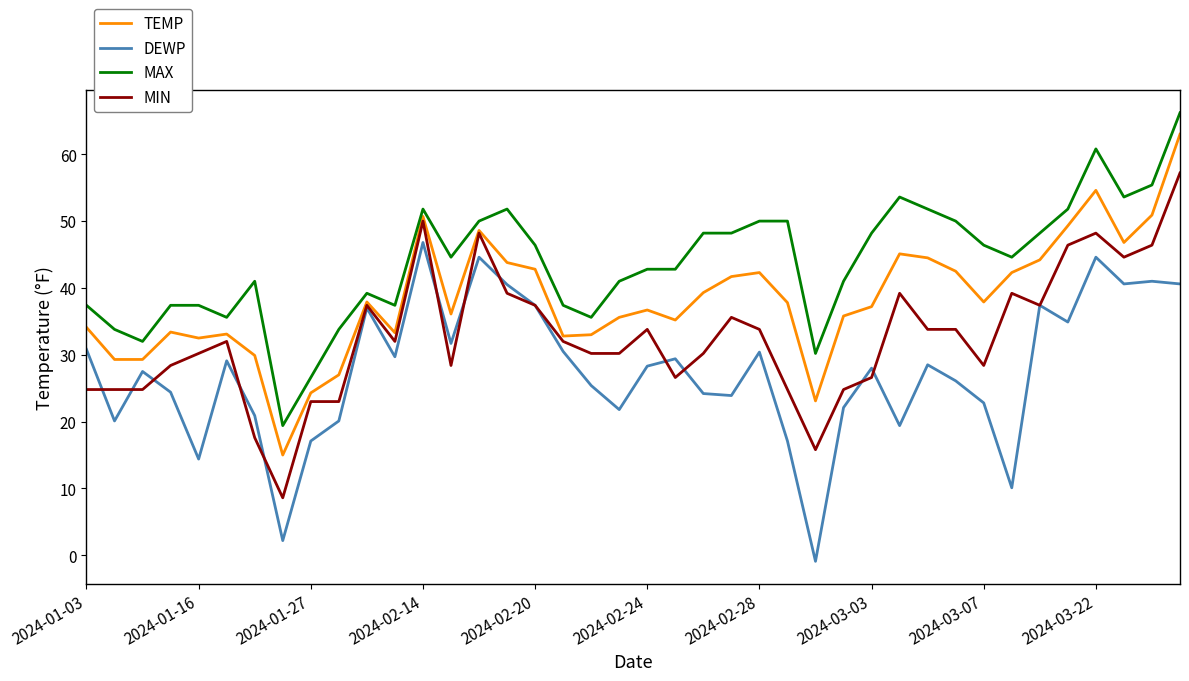

What is the highest value of the MAX series?

66.2